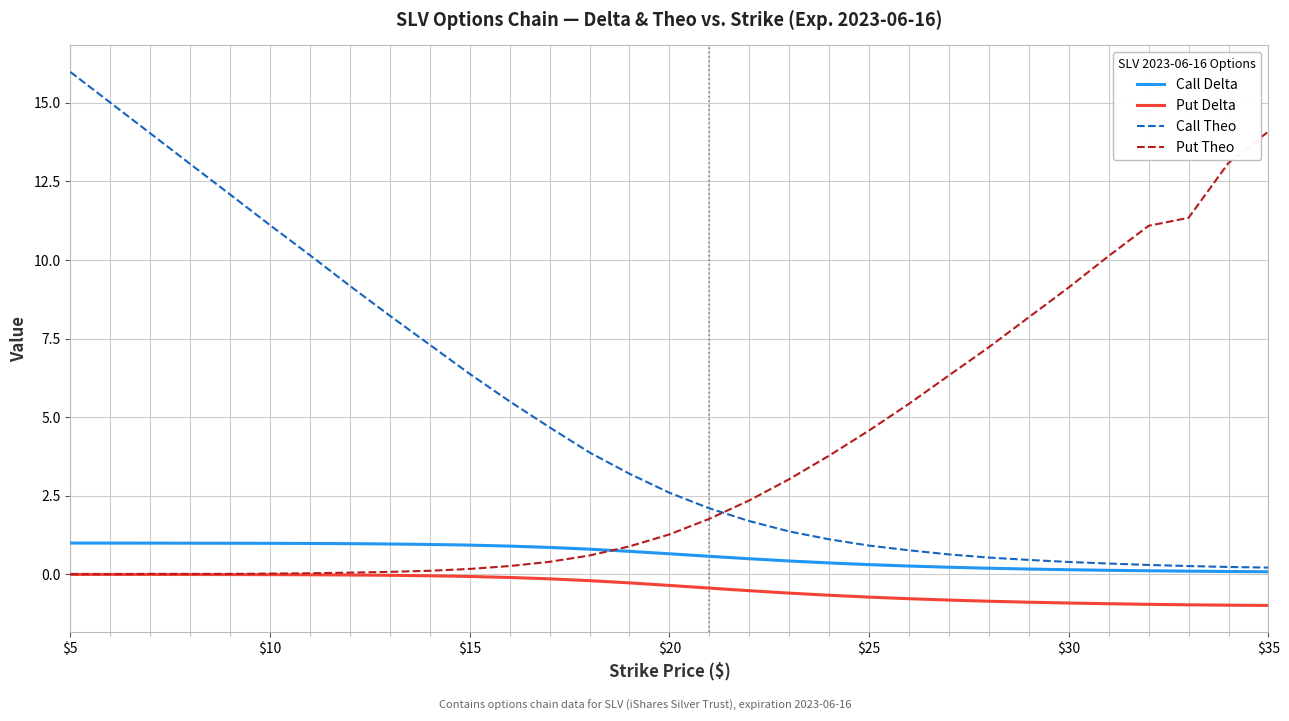

Count the number of categories in the chart.

31